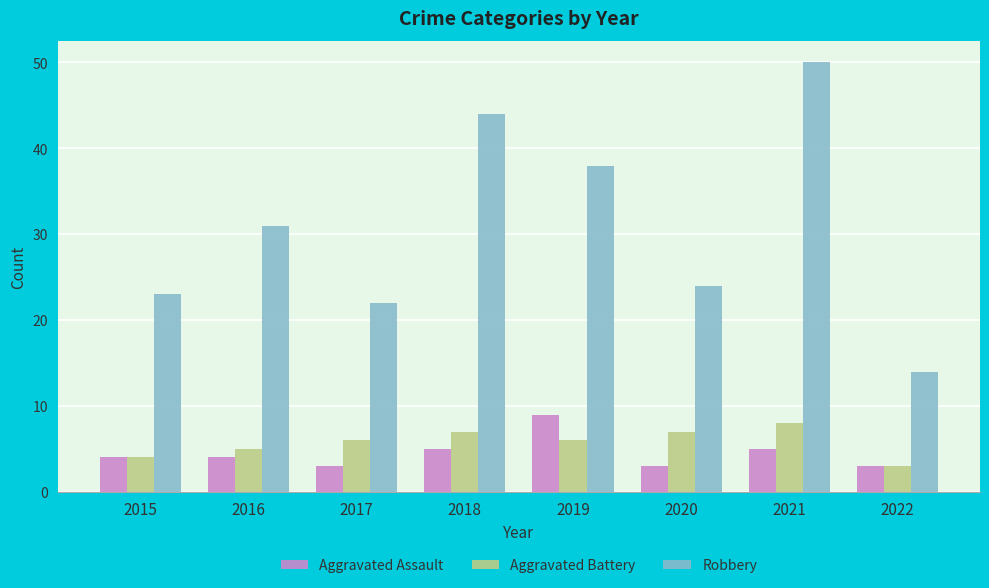

The Aggravated Assault series shows 5 at 2021. True or false?

True